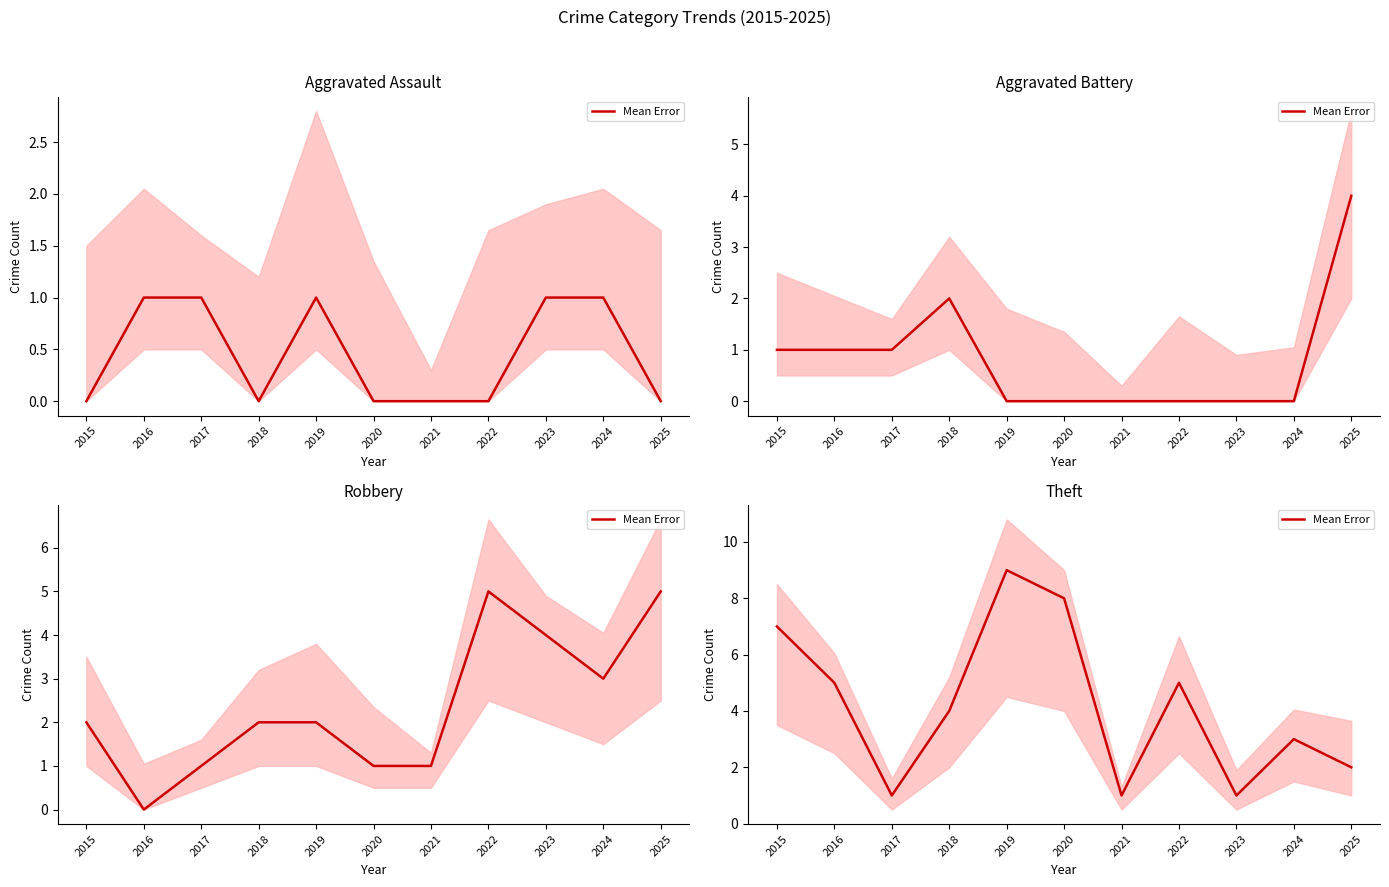

True or false: the data shows 9 at 2022.

False